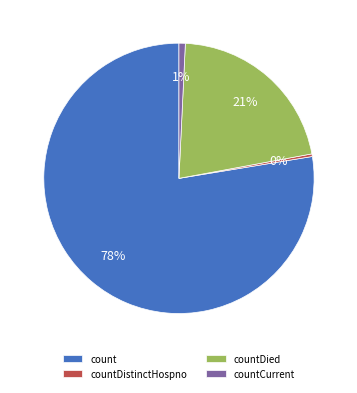

To the nearest percent, what is the average slice percentage?

25%